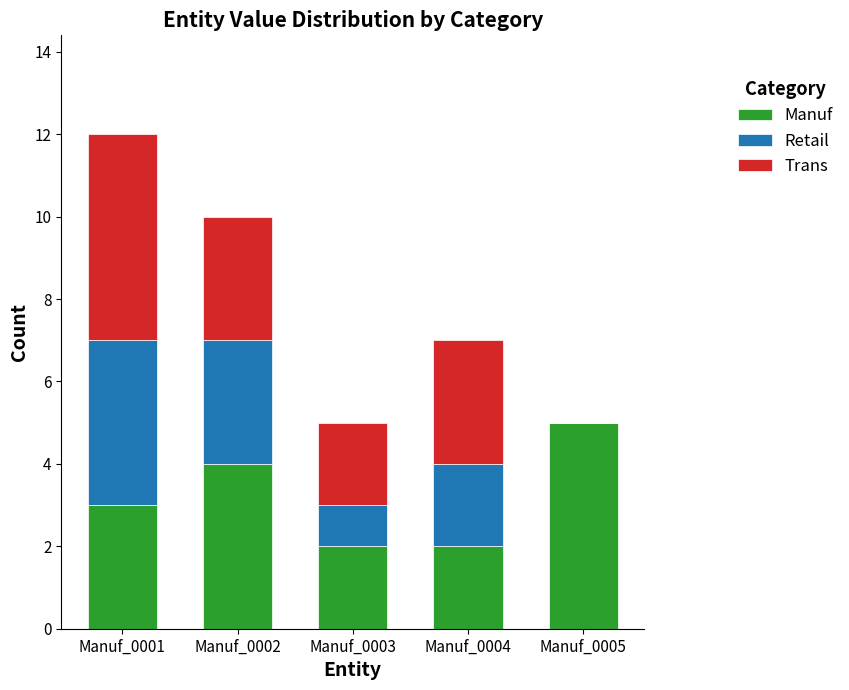

Which series changed the most between Manuf_0002 and Manuf_0004?

Manuf